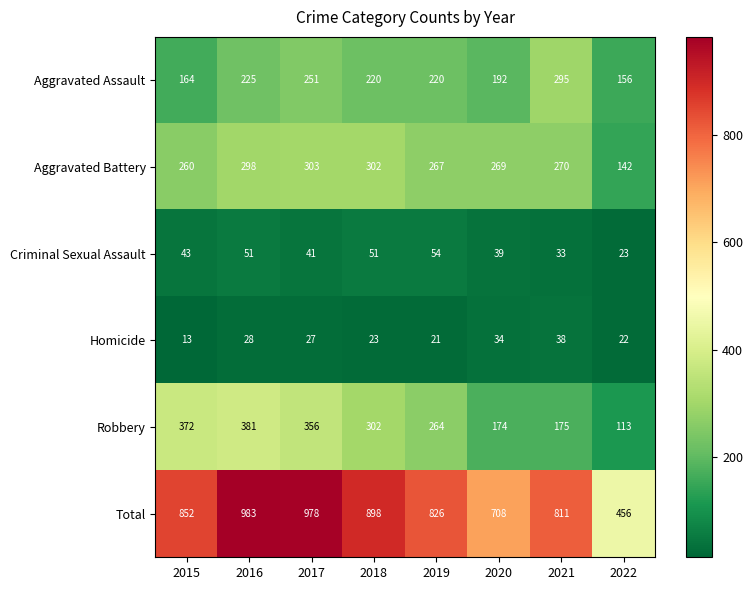

What is the average value of the Aggravated Assault series?

215